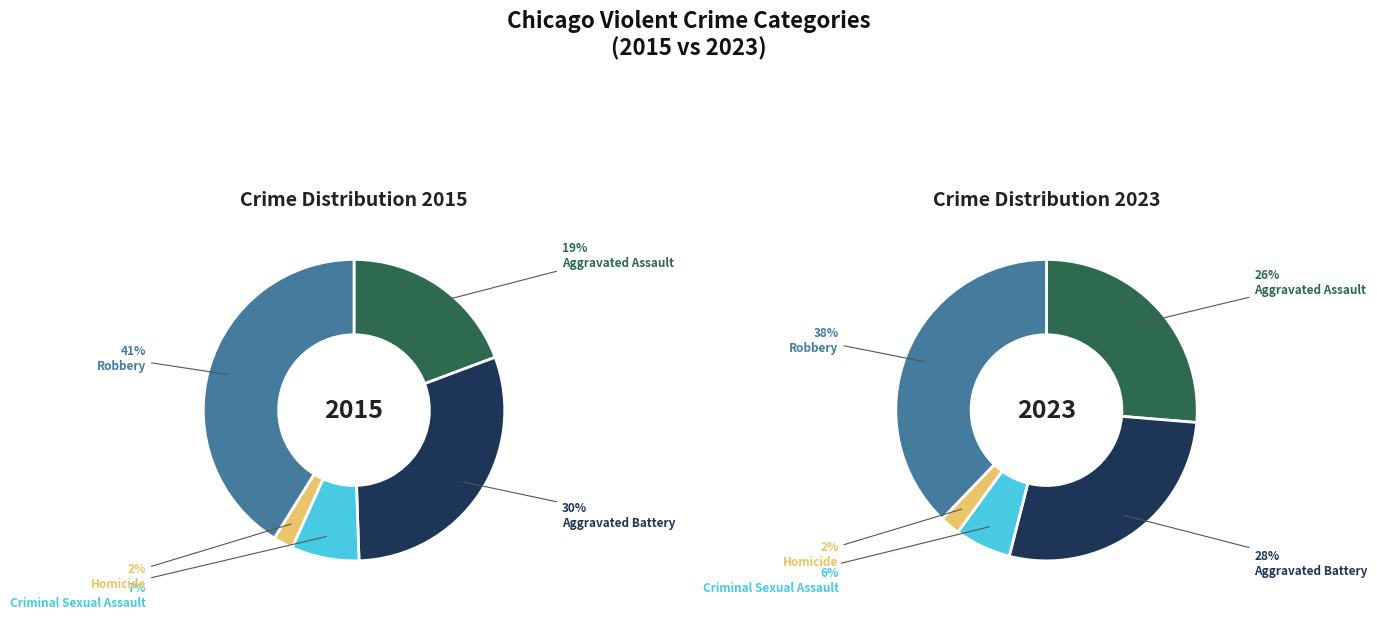

Which slice is the largest?

Robbery